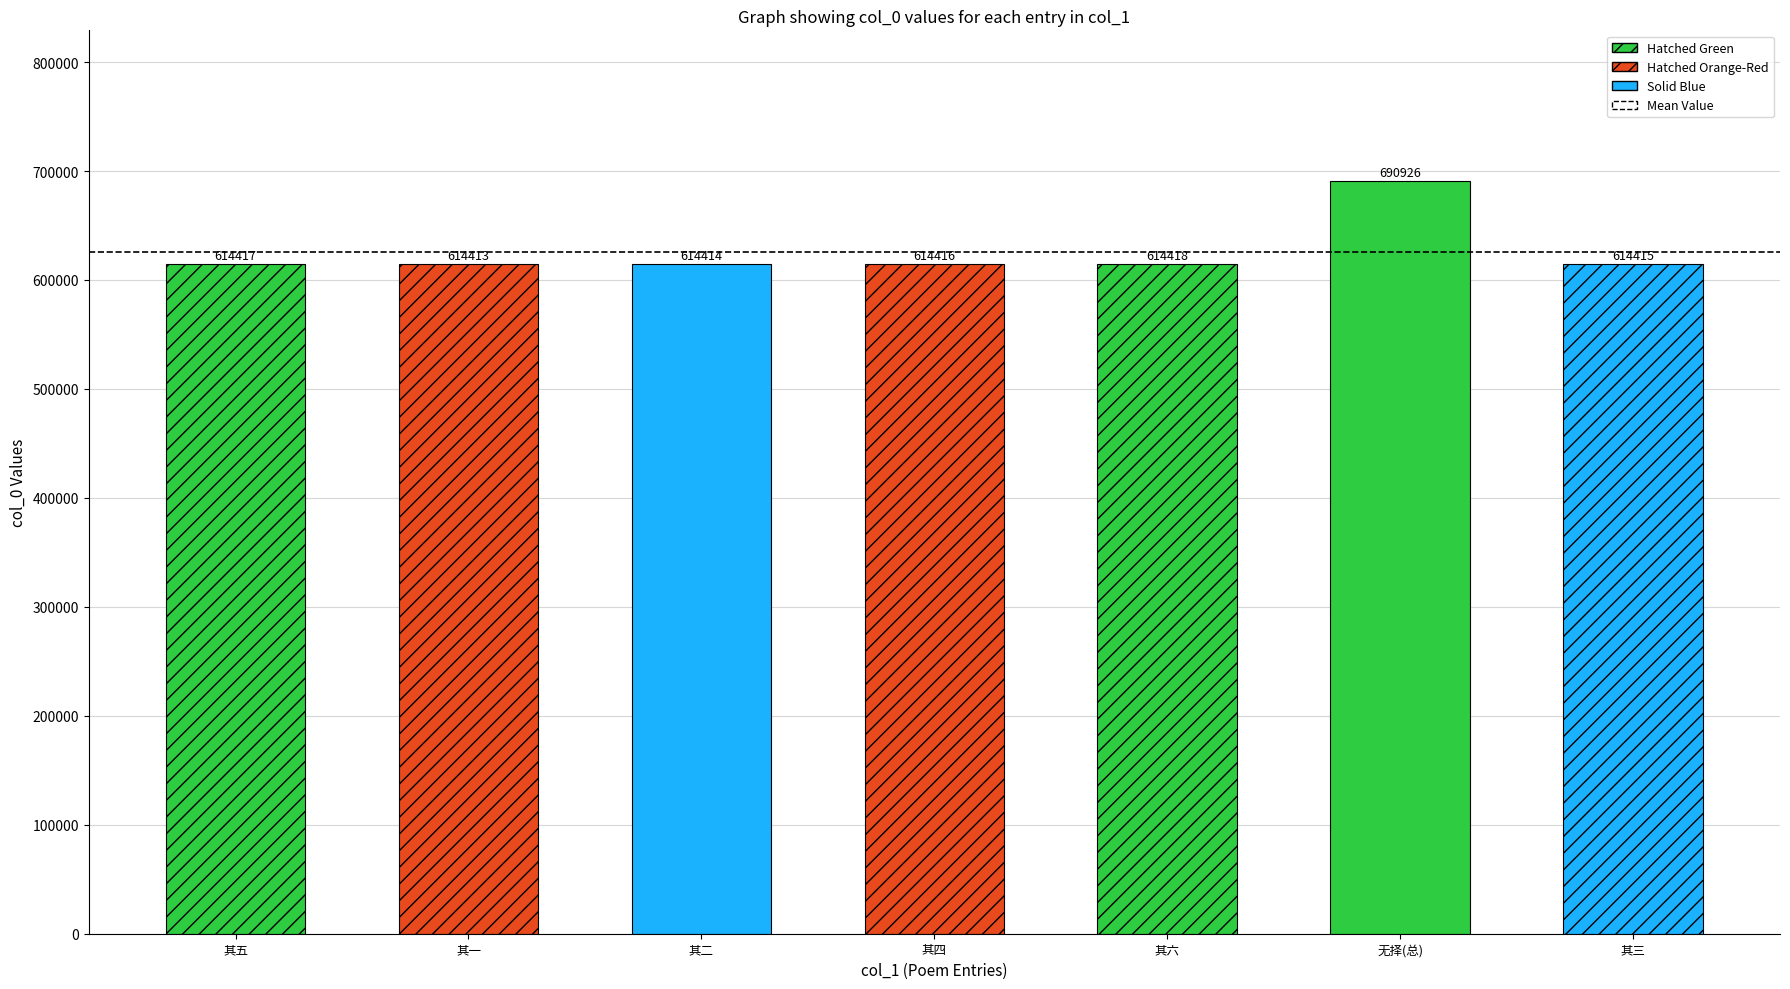

What is the minimum value shown in the chart?

614413